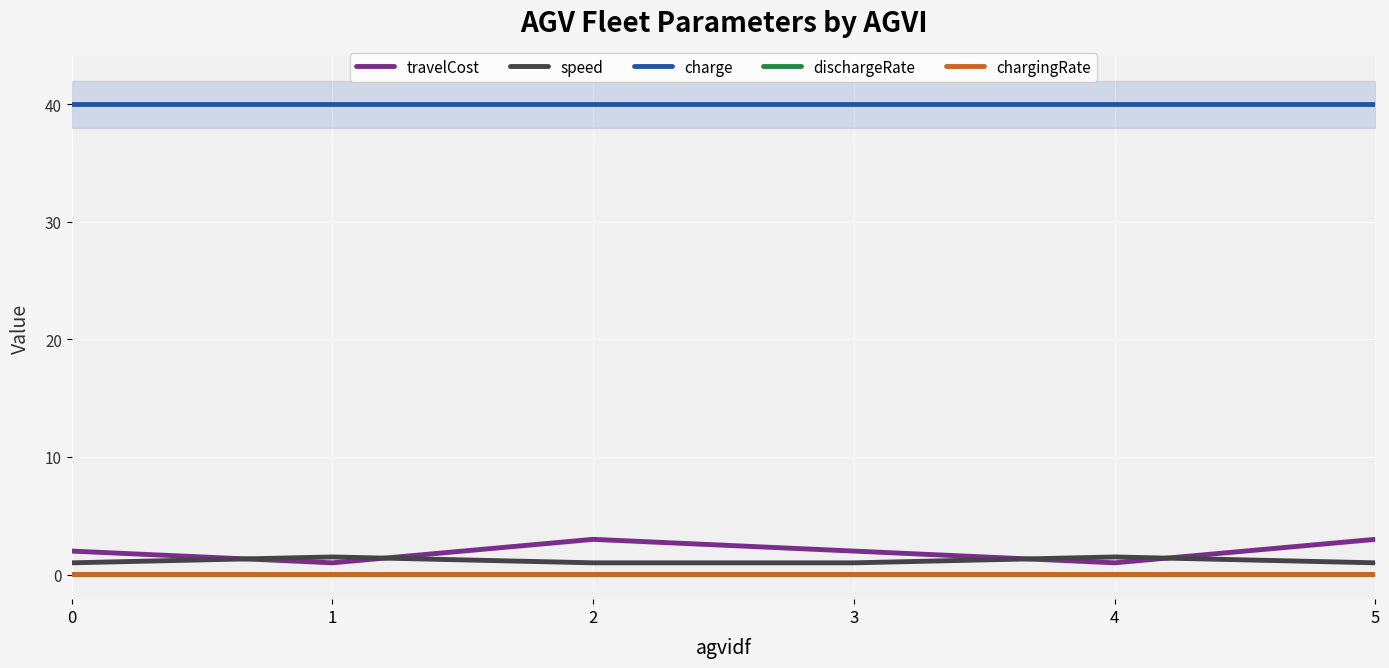

True or false: dischargeRate and travelCost intersect in this chart.

False